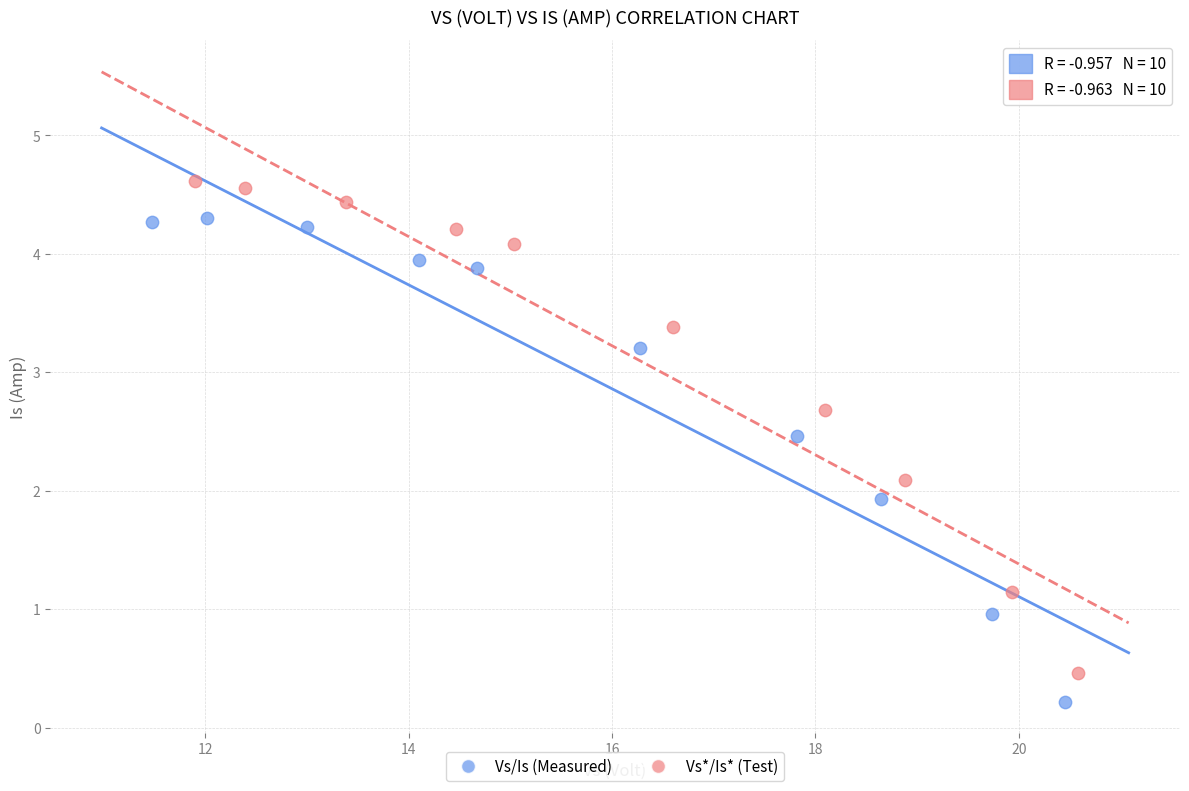

Which series reaches the maximum Y coordinate?

Vs*/Is* (Test)